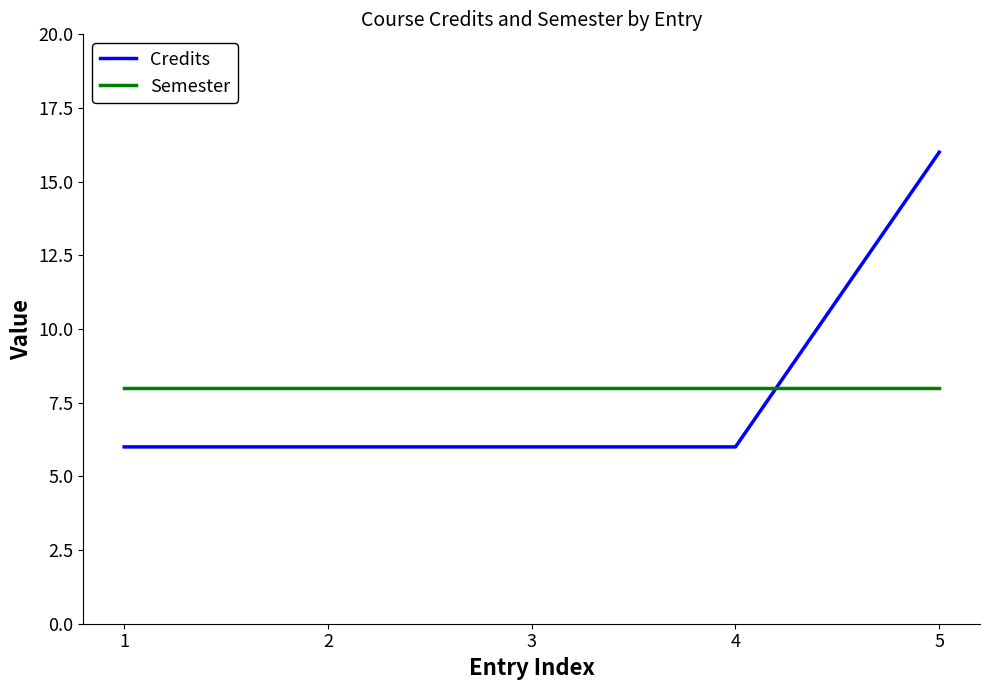

Does the chart display data point markers on the line(s)?

No